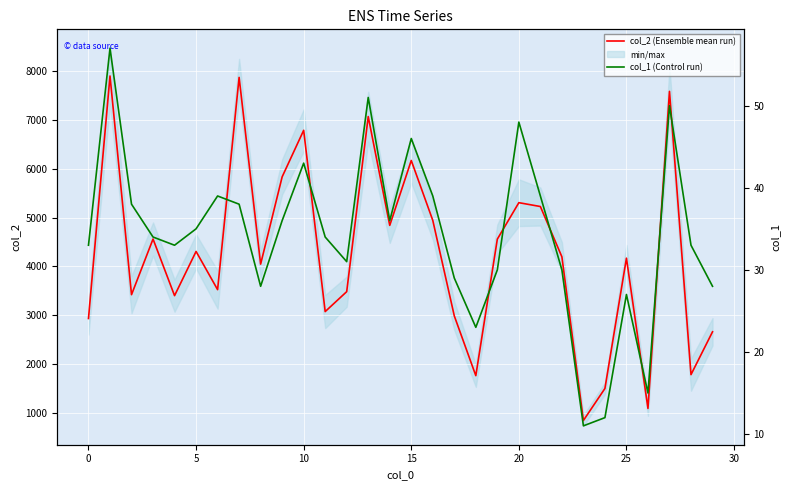

True or false: col_1 (Control run) has a value of 43 at 10.

True